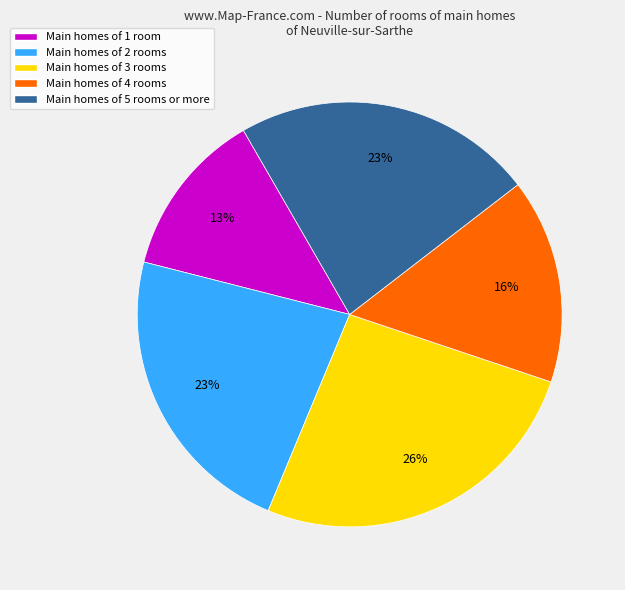

To the nearest percent, what is the combined percentage of Main homes of 3 rooms and Main homes of 2 rooms?

49%